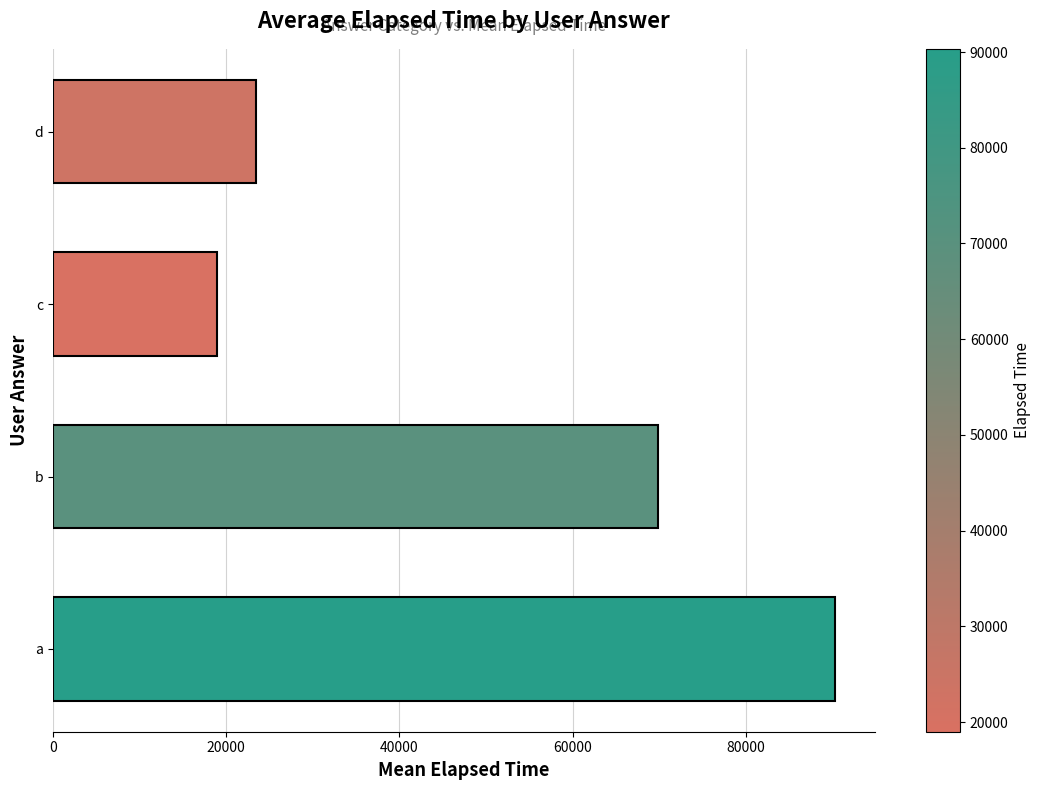

Rank the categories by value from lowest to highest.

c, d, b, a